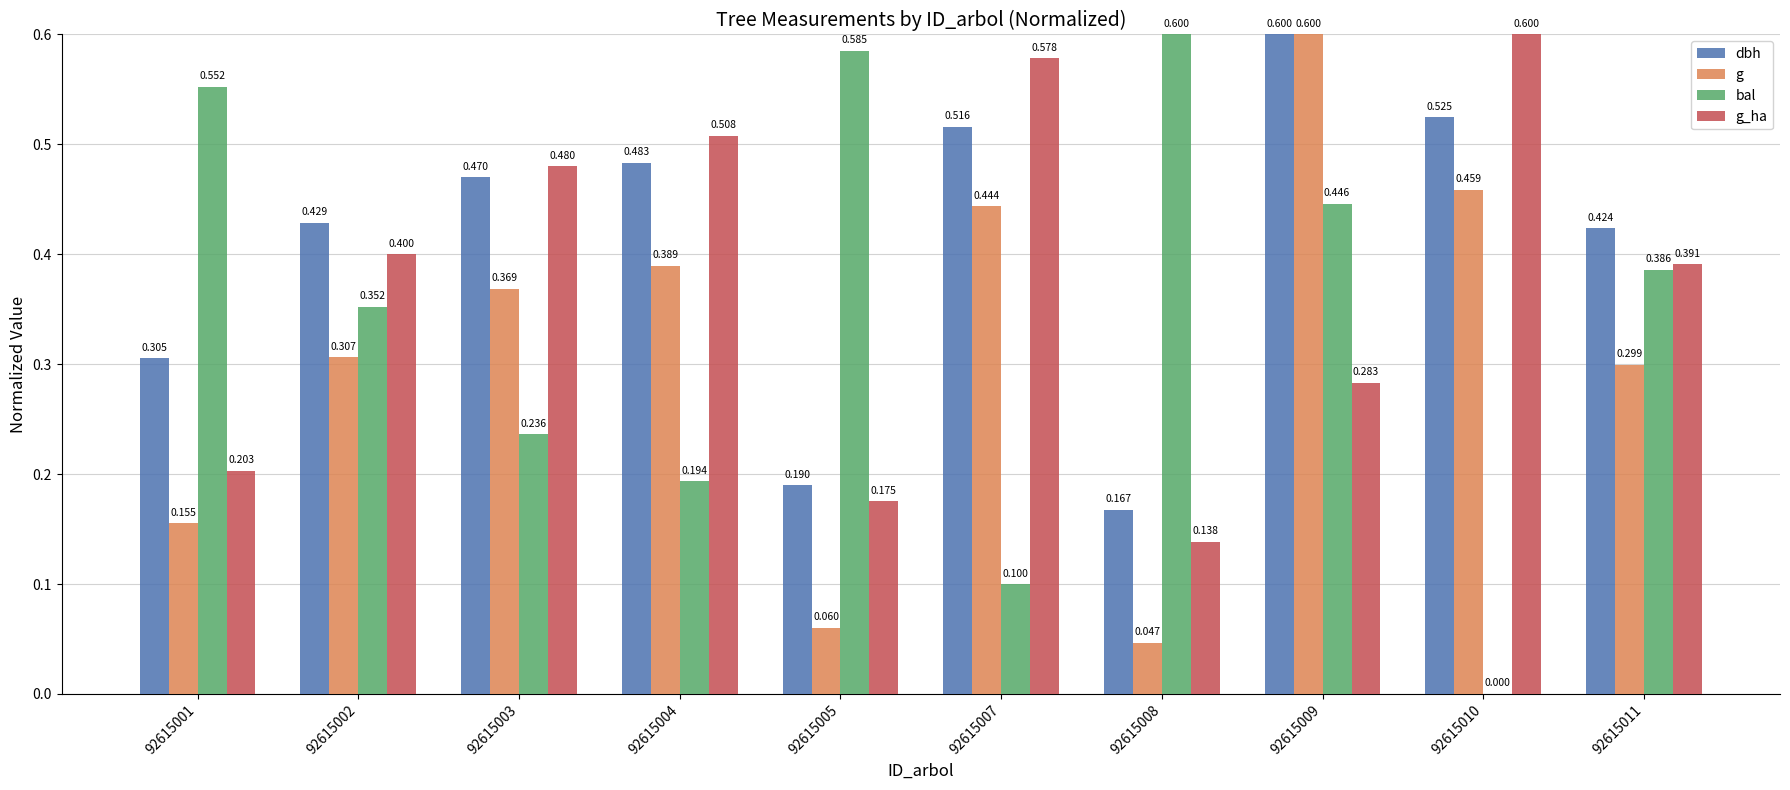

The bal series shows 0.1 at 92615001. True or false?

False